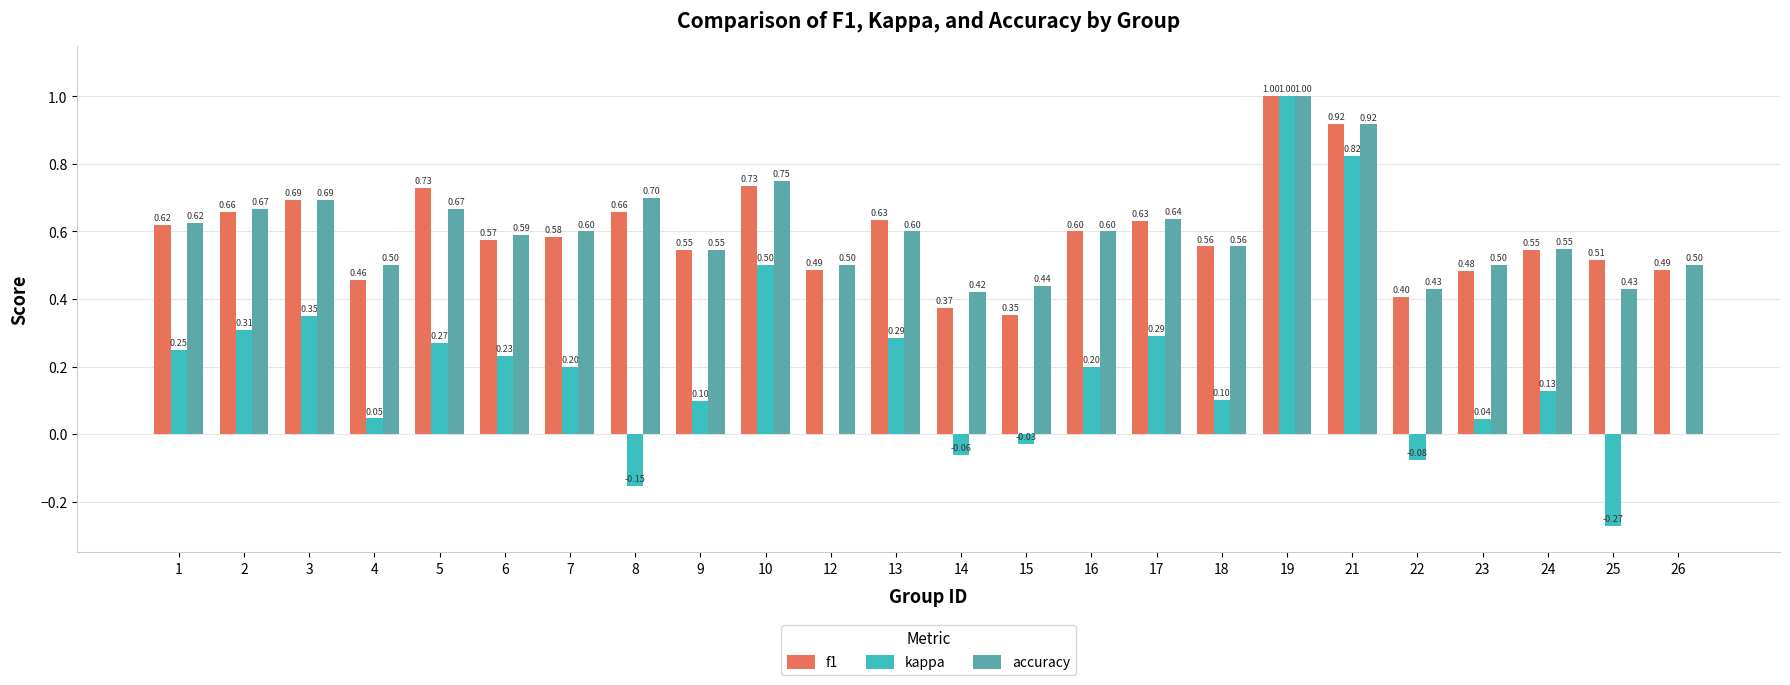

Which series changed the most between 1 and 14?

kappa